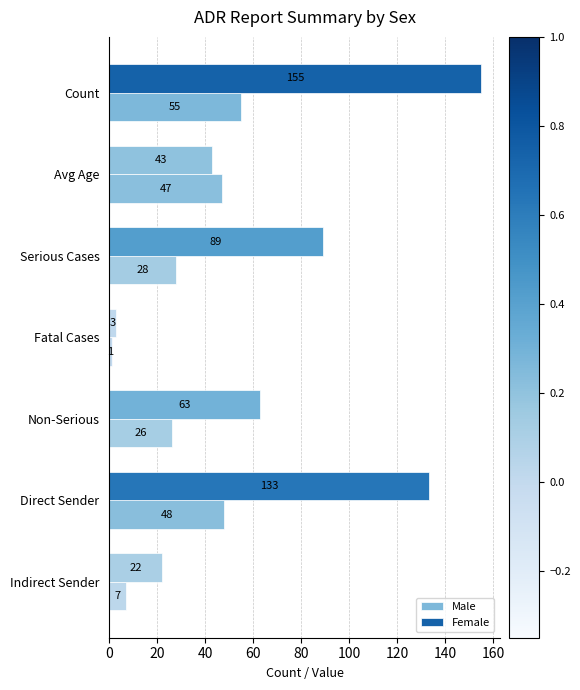

Which series has the widest spread of values?

Female